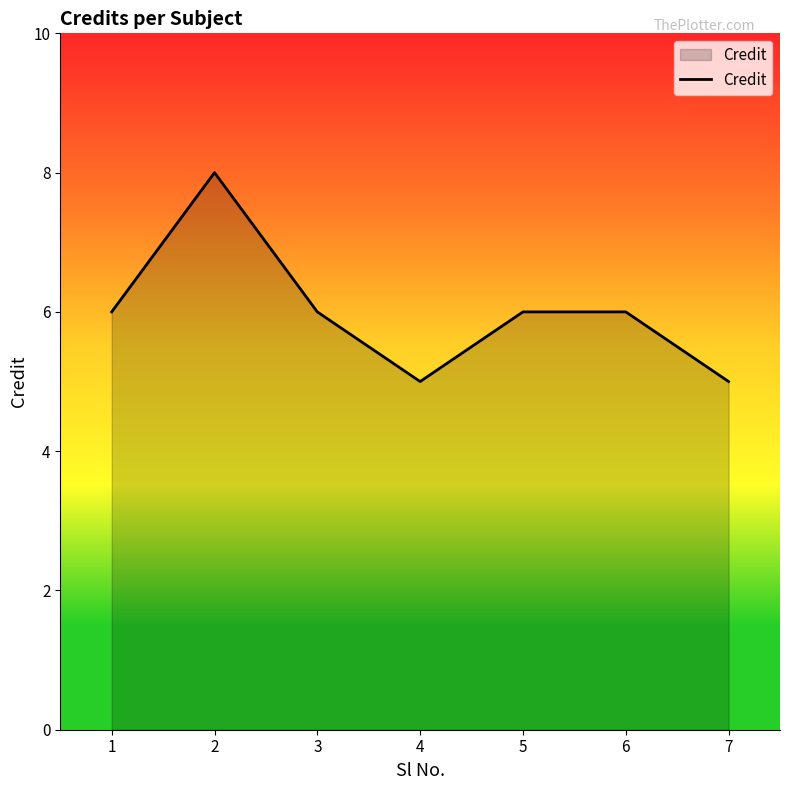

What is the average value?

6